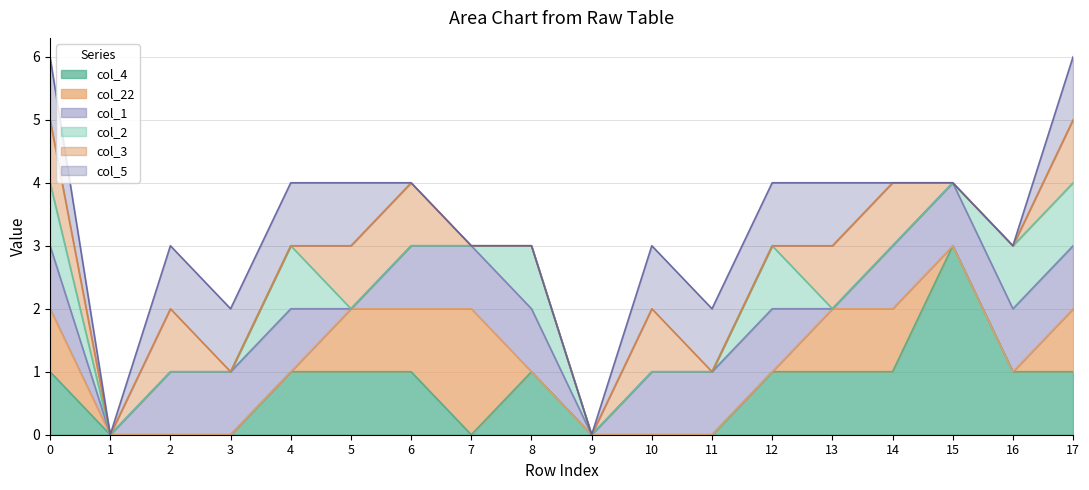

What is the total value across all series at 7?

3